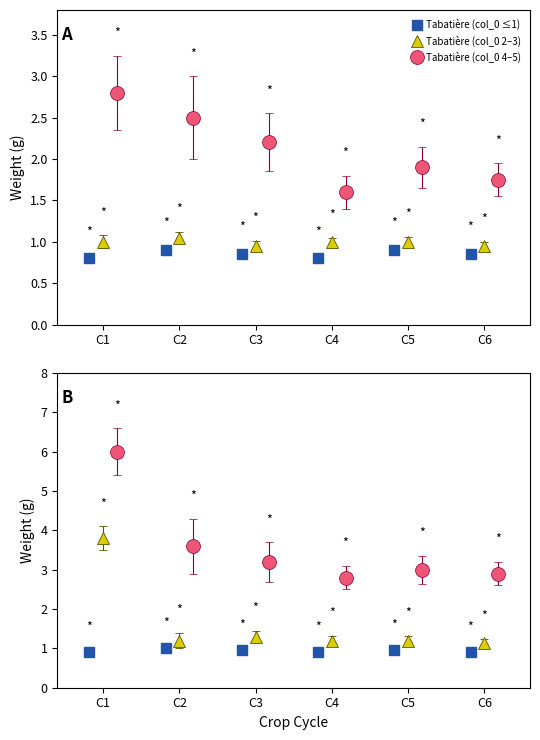

What is the difference between the maximum and minimum values?

5